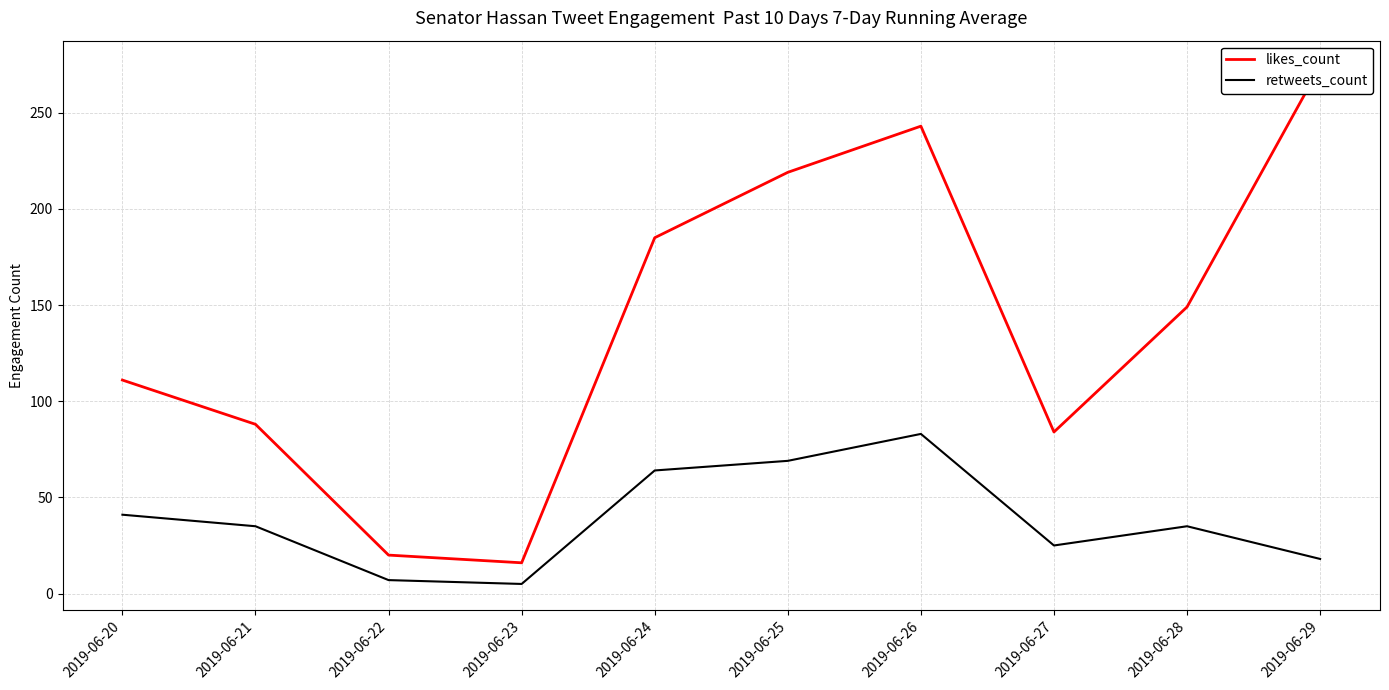

Rank the series at 2019-06-29 from lowest to highest value.

retweets_count, likes_count